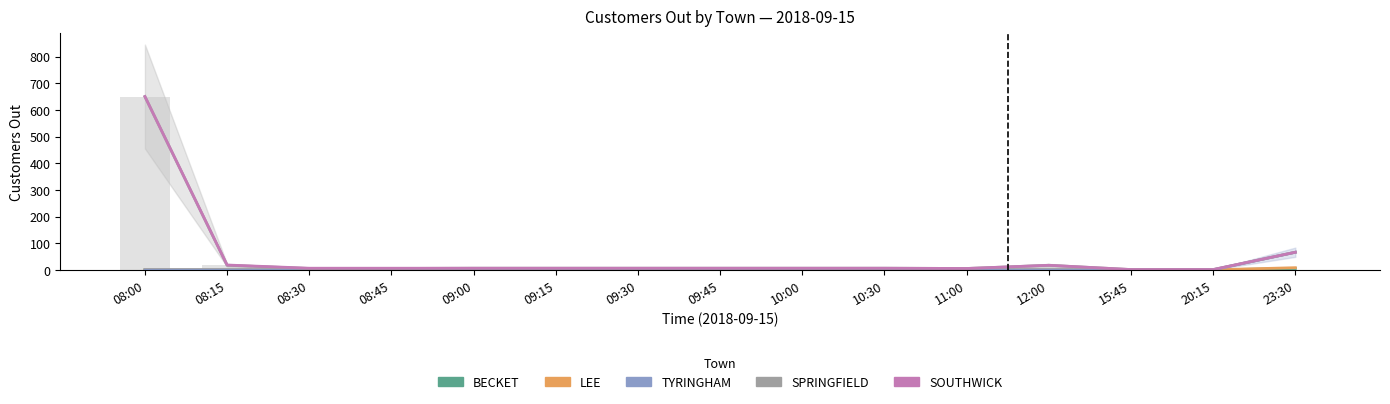

Reading left to right, extract all data points from this chart.

BECKET: 08:00=0	08:15=0	08:30=0	08:45=0	09:00=0	09:15=0	09:30=0	09:45=0	10:00=0	10:30=0	11:00=0	12:00=0	15:45=0	20:15=0	23:30=5
LEE: 08:00=0	08:15=0	08:30=0	08:45=0	09:00=0	09:15=0	09:30=0	09:45=0	10:00=0	10:30=0	11:00=0	12:00=0	15:45=0	20:15=0	23:30=8
TYRINGHAM: 08:00=0	08:15=0	08:30=0	08:45=0	09:00=0	09:15=0	09:30=0	09:45=0	10:00=0	10:30=0	11:00=0	12:00=0	15:45=0	20:15=0	23:30=66
SPRINGFIELD: 08:00=650	08:15=17	08:30=5	08:45=5	09:00=6	09:15=6	09:30=6	09:45=6	10:00=6	10:30=6	11:00=5	12:00=17	15:45=1	20:15=1	23:30=66
SOUTHWICK: 08:00=650	08:15=18	08:30=6	08:45=6	09:00=6	09:15=6	09:30=6	09:45=6	10:00=6	10:30=6	11:00=5	12:00=17	15:45=1	20:15=1	23:30=66